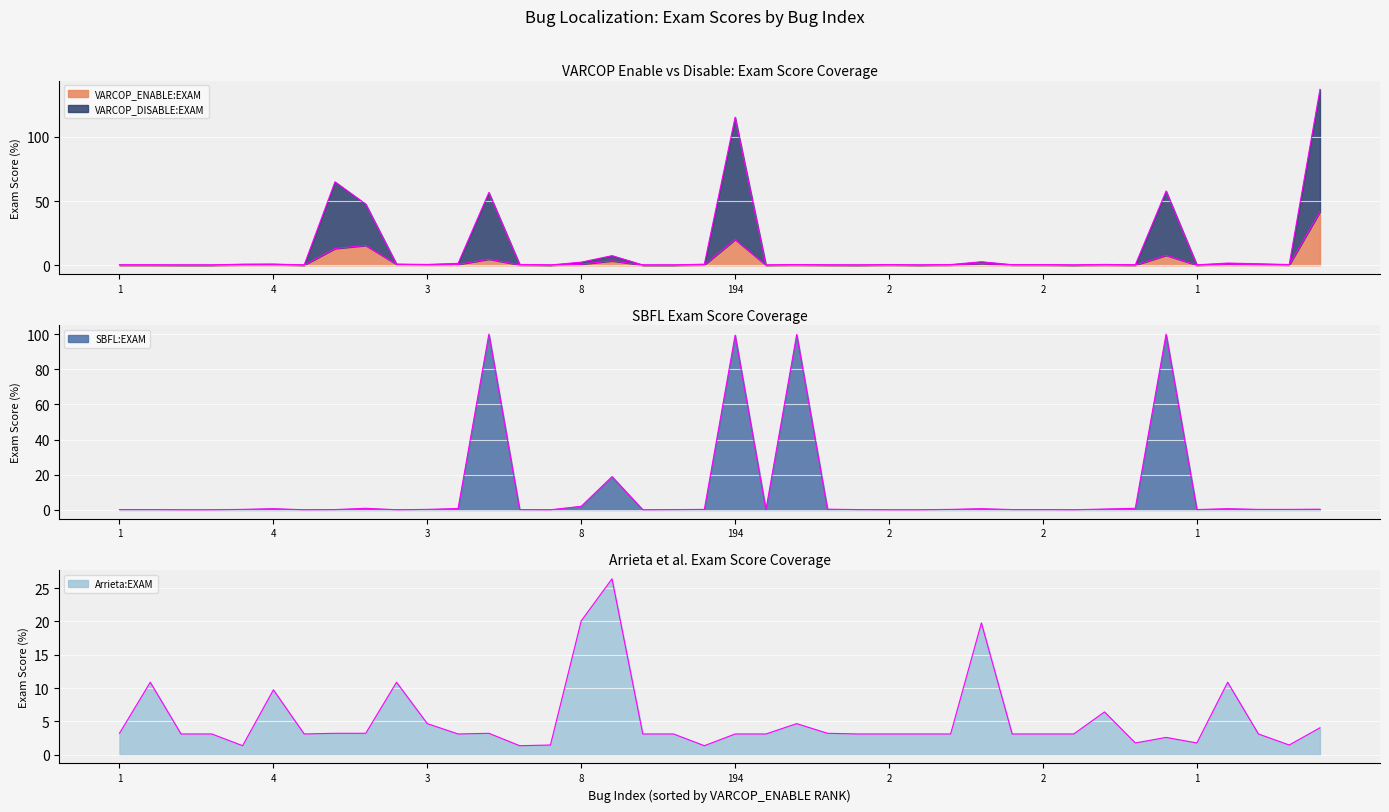

What is the average value of the Arrieta:EXAM series?

5.2